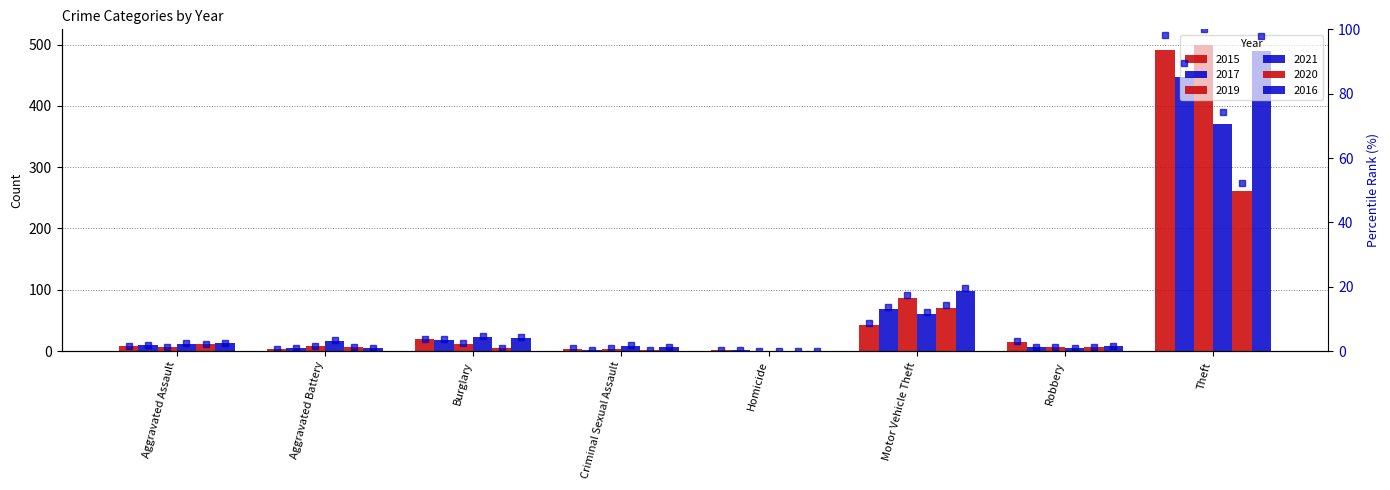

Rank the series at Motor Vehicle Theft from highest to lowest value.

2016 %rank, 2019 %rank, 2020 %rank, 2017 %rank, 2021 %rank, 2015 %rank